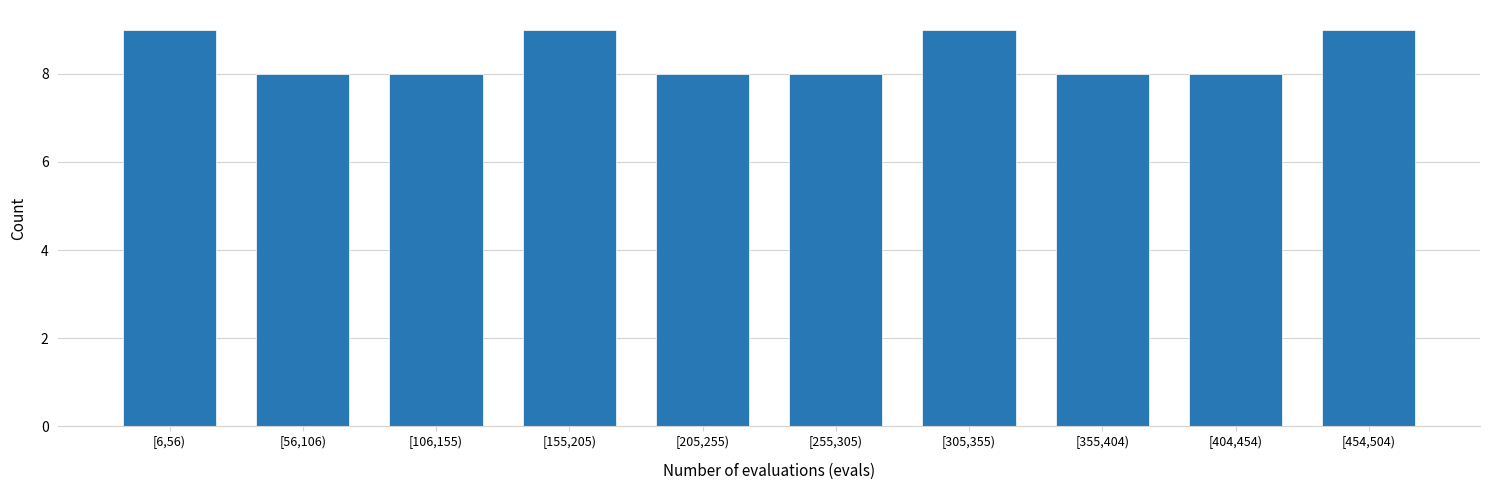

Reading left to right, transcribe all the data shown in this chart.

9	8	8	9	8	8	9	8	8	9